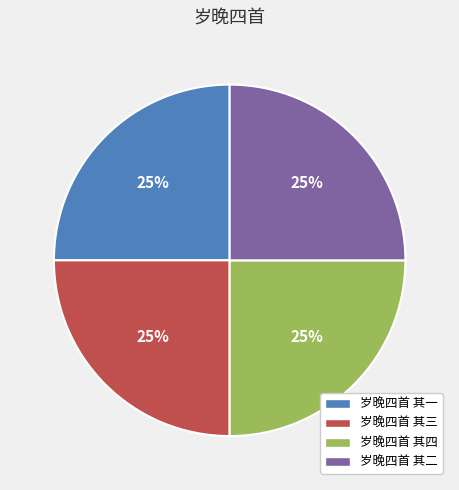

True or false: 岁晚四首 其二 accounts for 25% of the total.

True